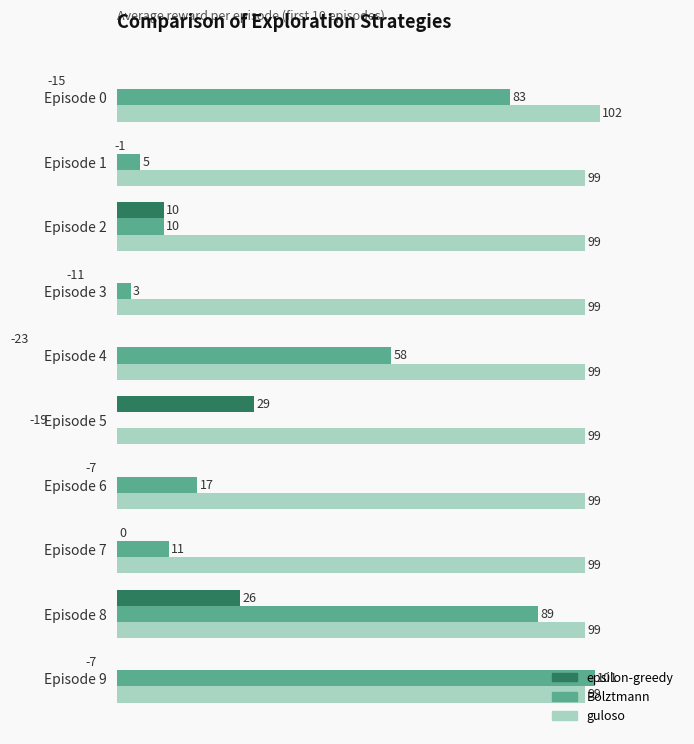

Is it true that epsilon-greedy equals 16 at Episode 2?

False